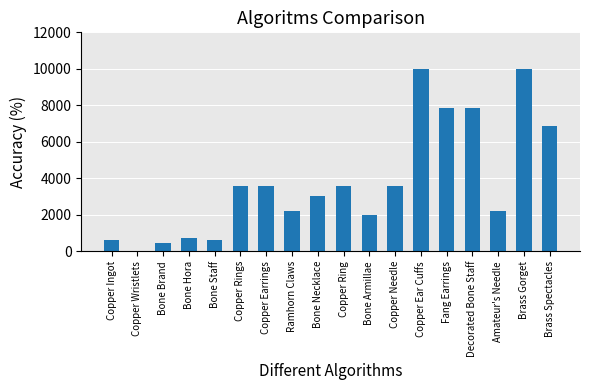

What is the change in value from Copper Ring to Bone Armillae?

-1620